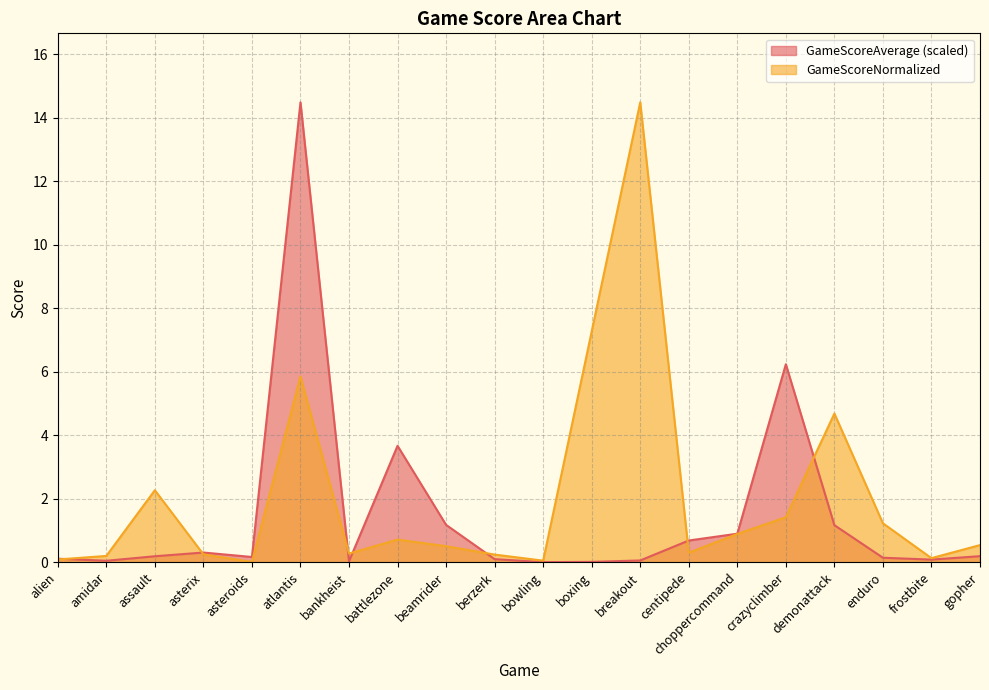

What is the label of the 8th point from the left?

battlezone